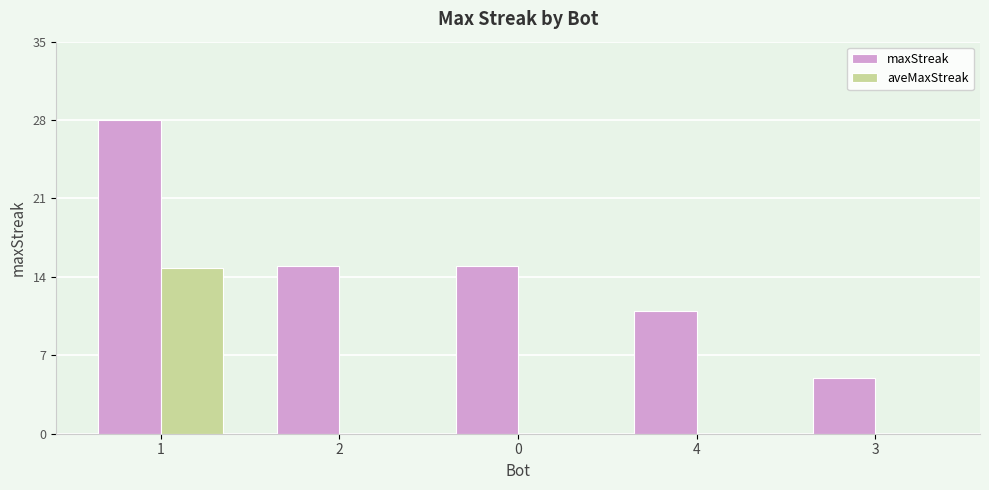

Which series changed the most between 2 and 4?

maxStreak